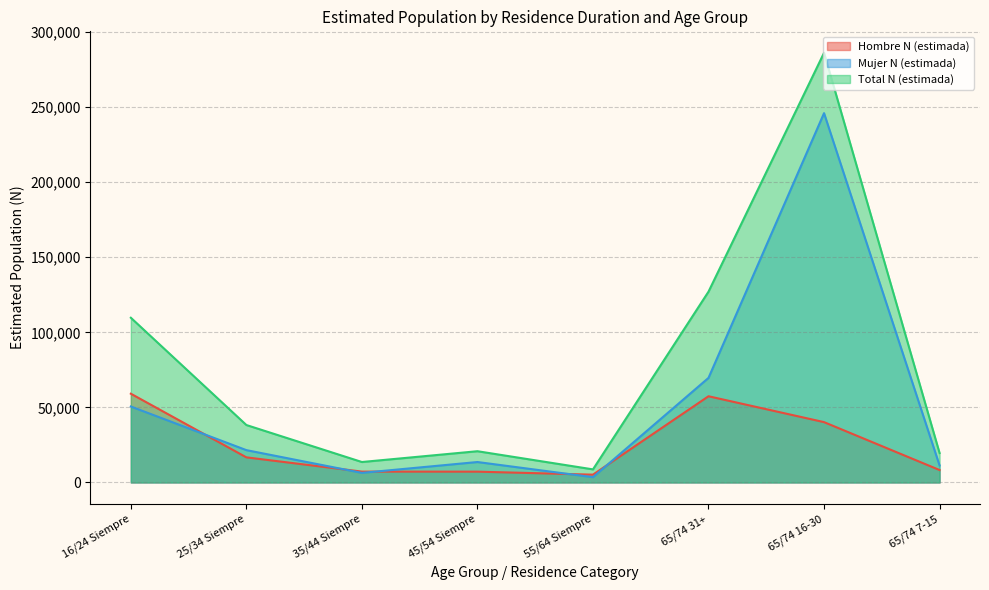

At which label is Total N (estimada) closest to 147459?

65/74 31+